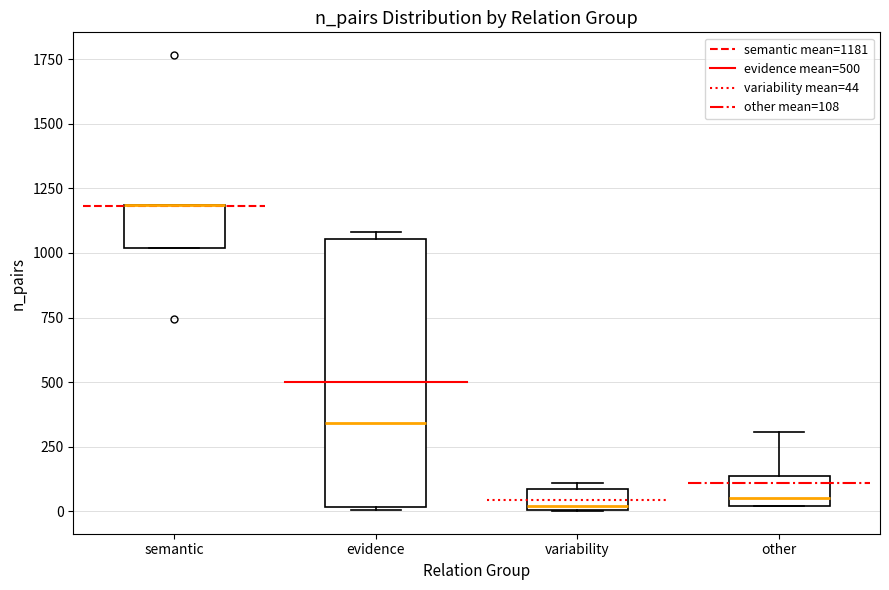

Reading left to right, transcribe this box plot: for each box, give where its median line is, the range the box spans, and where its two whiskers end, as read against the y-axis. The values are not printed on the chart, so give them approximately, as read against the axis.

semantic: median 1200 (drawn on the box's upper edge), box 1000 to 1200, whiskers 1000 to 1200
evidence: median 350, box 0 to 1050, whiskers 0 to 1100
variability: median 0 (just above the box's lower edge), box 0 to 100, whiskers 0 to 100 (just above the box's upper edge)
other: median 50, box 0 to 150, whiskers 0 to 300